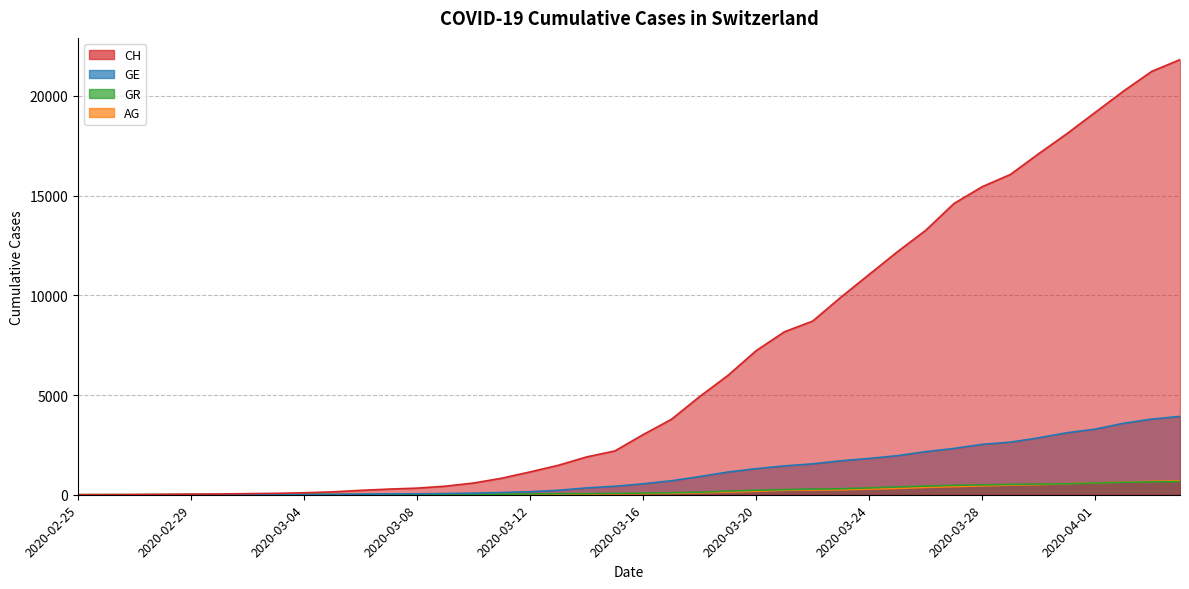

Where is CH nearest to the value 10906?

2020-03-24